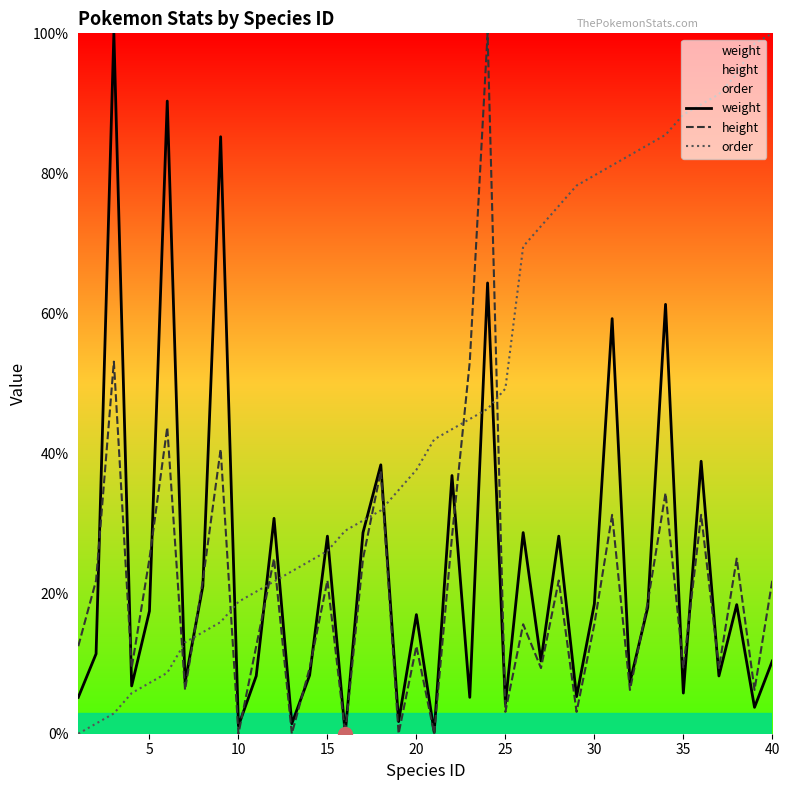

How many categories are shown in the chart?

40